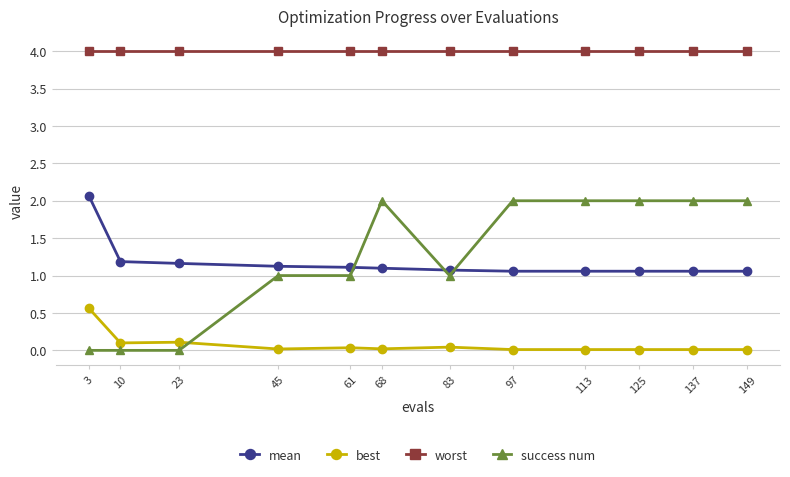

Is the value of success num at 125 greater than the value of mean at 23?

Yes